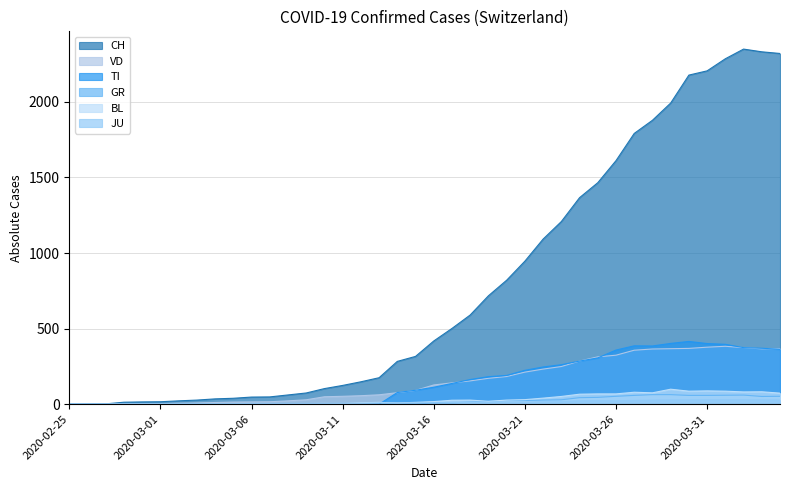

At which label does TI reach its minimum?

2020-02-25